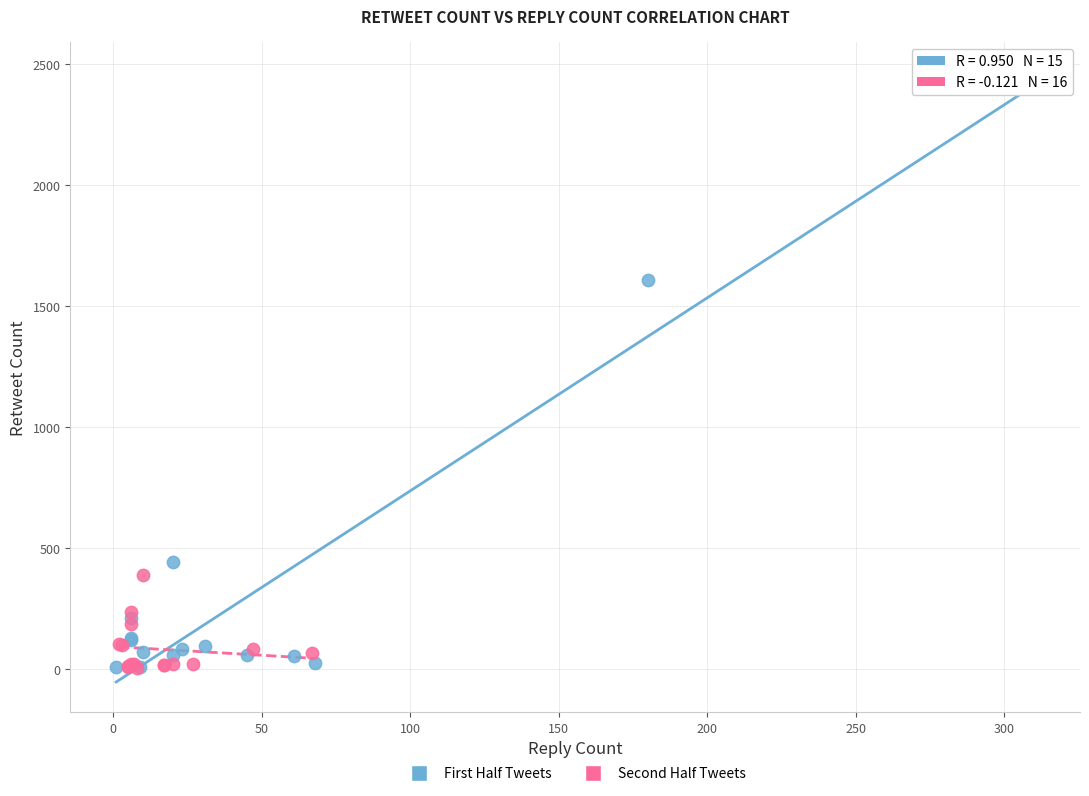

Which series reaches the maximum Y coordinate?

First Half Tweets